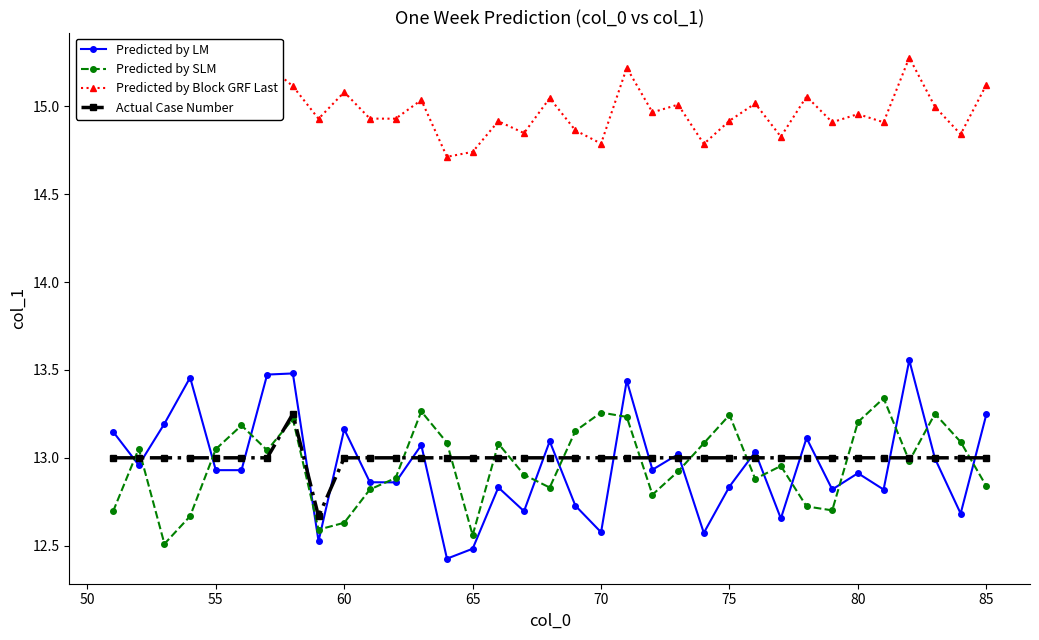

How many categories are shown in the chart?

35